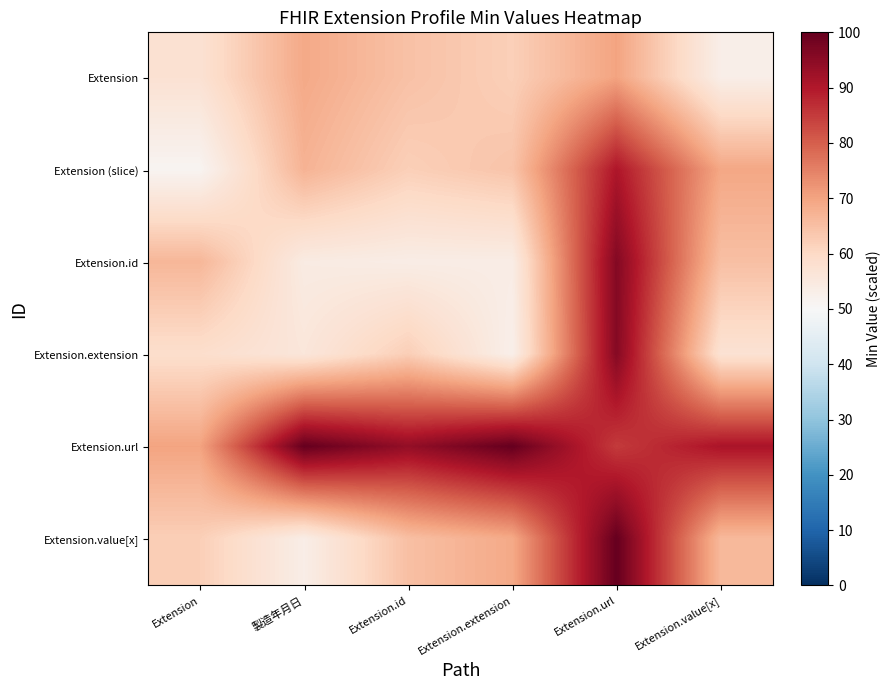

Reading left to right, what are all the values shown in this chart?

Extension: Extension=57.5	製造年月日=69.0	Extension.id=64.6	Extension.extension=62.0	Extension.url=70.0	Extension.value[x]=53.1
Extension (slice): Extension=51.2	製造年月日=67.3	Extension.id=62.0	Extension.extension=64.2	Extension.url=90.4	Extension.value[x]=69.4
Extension.id: Extension=66.6	製造年月日=54.2	Extension.id=53.6	Extension.extension=53.7	Extension.url=96.1	Extension.value[x]=65.0
Extension.extension: Extension=58.6	製造年月日=55.8	Extension.id=62.2	Extension.extension=52.8	Extension.url=95.8	Extension.value[x]=57.3
Extension.url: Extension=70.0	製造年月日=100.0	Extension.id=94.0	Extension.extension=100.0	Extension.url=85.0	Extension.value[x]=90.9
Extension.value[x]: Extension=62.2	製造年月日=53.4	Extension.id=65.0	Extension.extension=69.0	Extension.url=100.0	Extension.value[x]=66.2